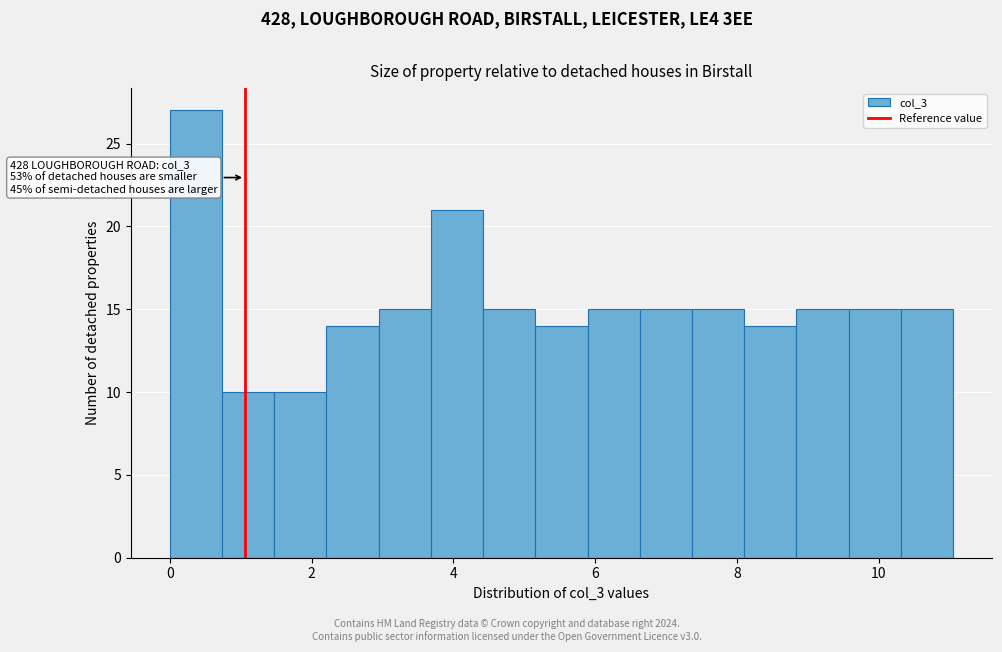

Read against the x-axis, roughly where is the centre of the tallest bar?

0.4